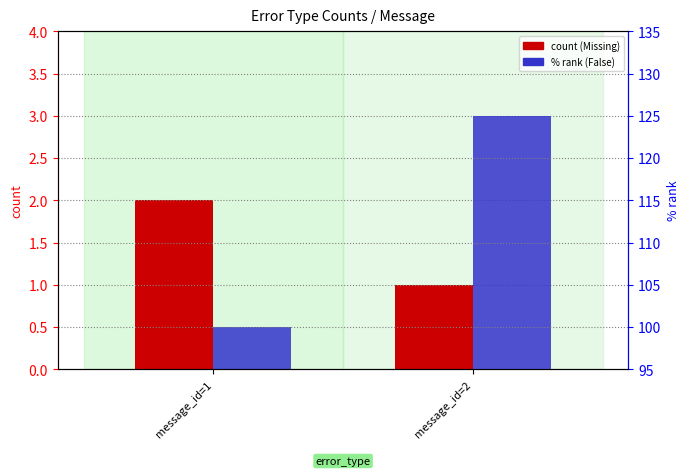

Which label corresponds to the smallest value in the chart?

message_id=2